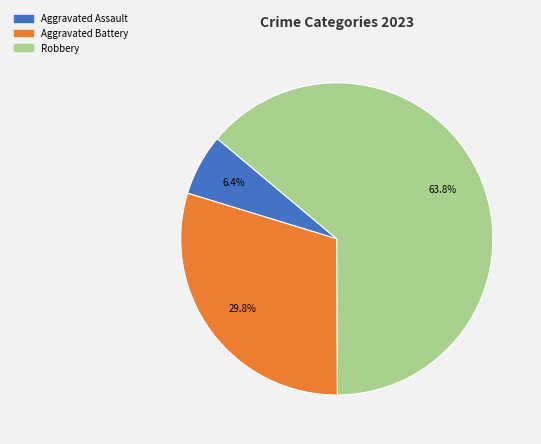

Combined, do Robbery and Aggravated Assault account for over 50%?

Yes